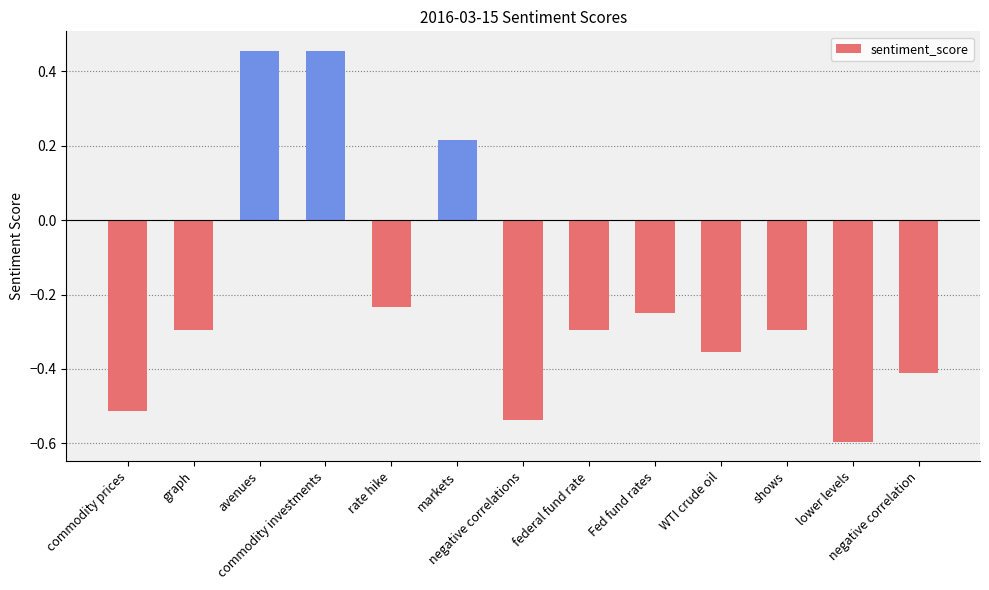

How many values are between 0 and 1?

3